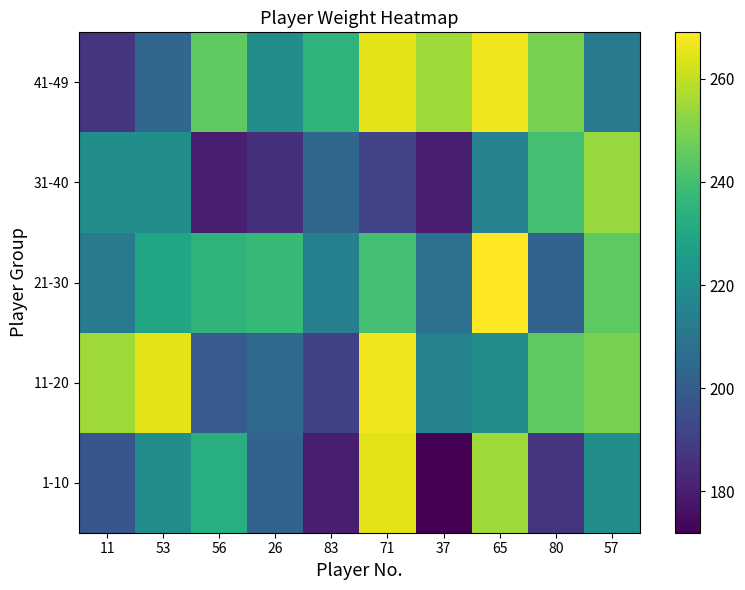

Reading left to right, list all the values displayed in this chart.

1-10: 11=198	53=220	56=233	26=203	83=180	71=265	37=172	65=255	80=187	57=220
11-20: 11=255	53=265	56=200	26=205	83=191	71=267	37=215	65=220	80=245	57=249
21-30: 11=212	53=229	56=235	26=237	83=214	71=240	37=208	65=269	80=203	57=245
31-40: 11=220	53=220	56=180	26=185	83=204	71=192	37=180	65=215	80=240	57=254
41-49: 11=187	53=204	56=245	26=220	83=235	71=265	37=255	65=267	80=249	57=212